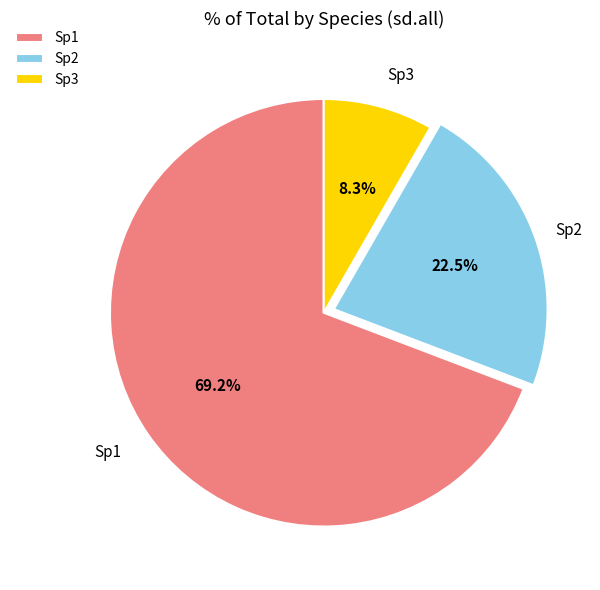

To the nearest percent, what is the difference between the largest and smallest slice percentages?

61%